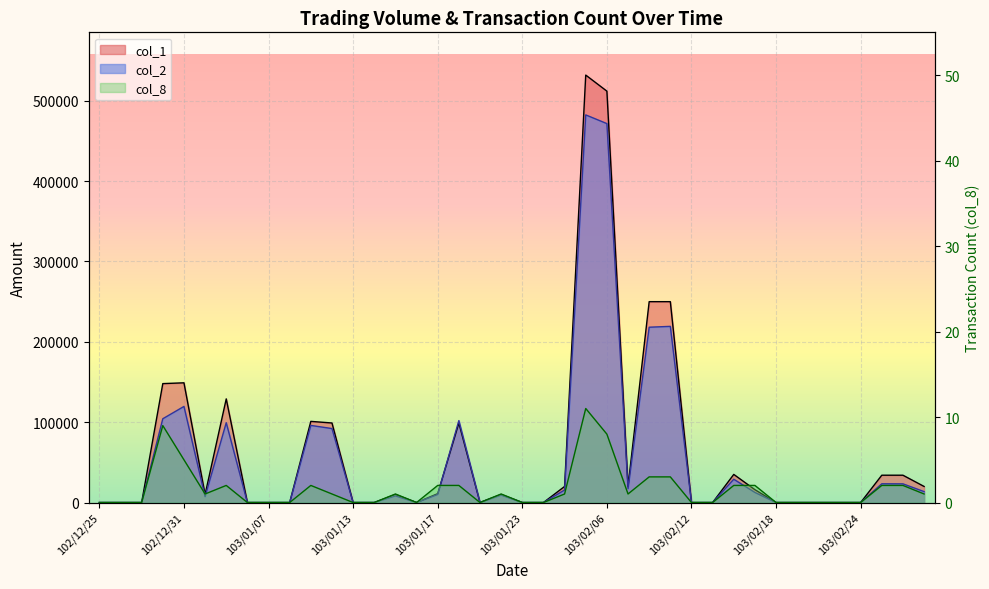

Is it true that col_2 equals 35603 at 103/01/03?

False